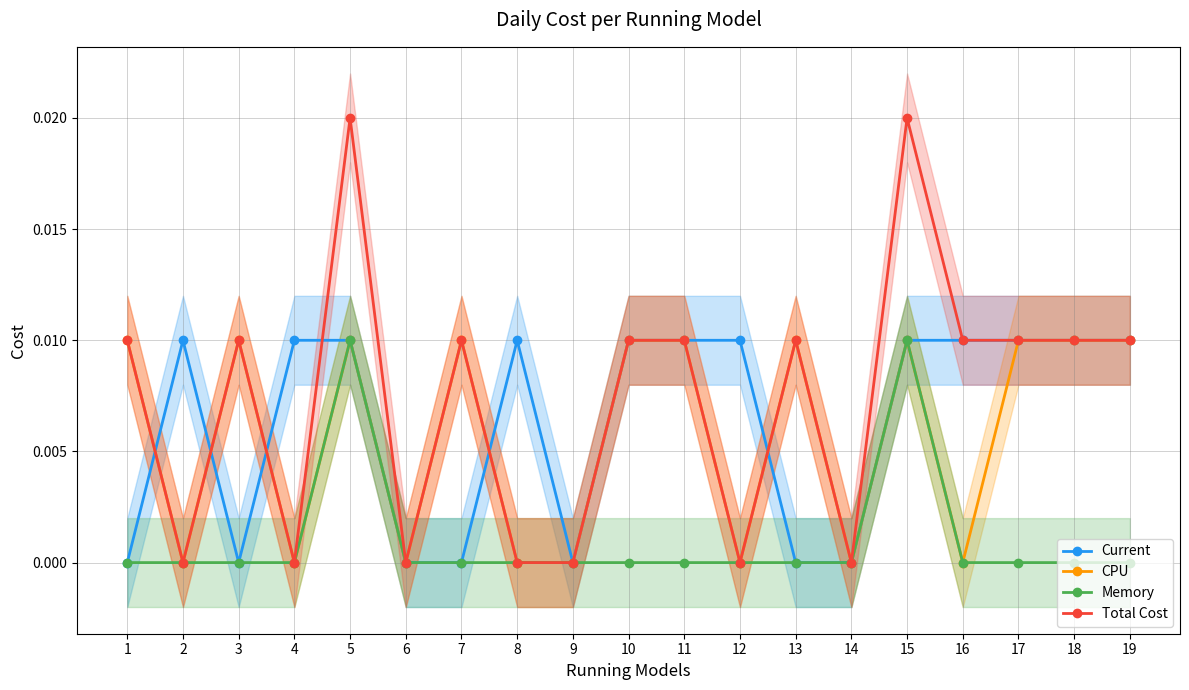

True or false: Memory and Total Cost cross at least once.

False